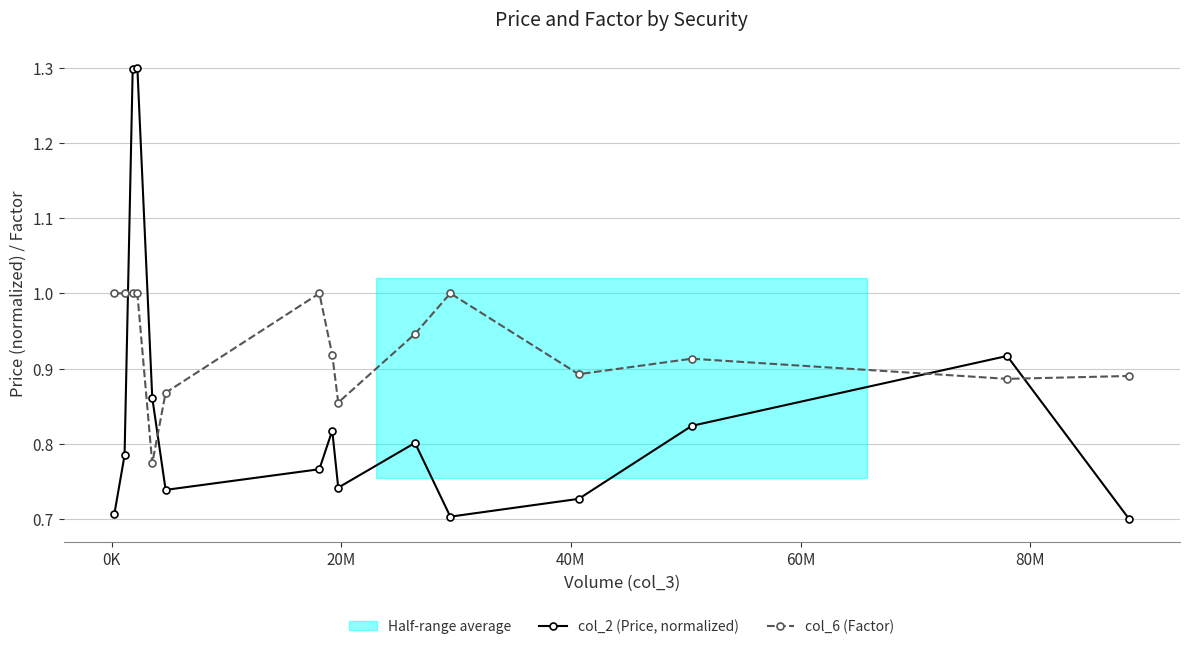

List the series in order of their peak value, lowest first.

col_6 (Factor), col_2 (Price, normalized)